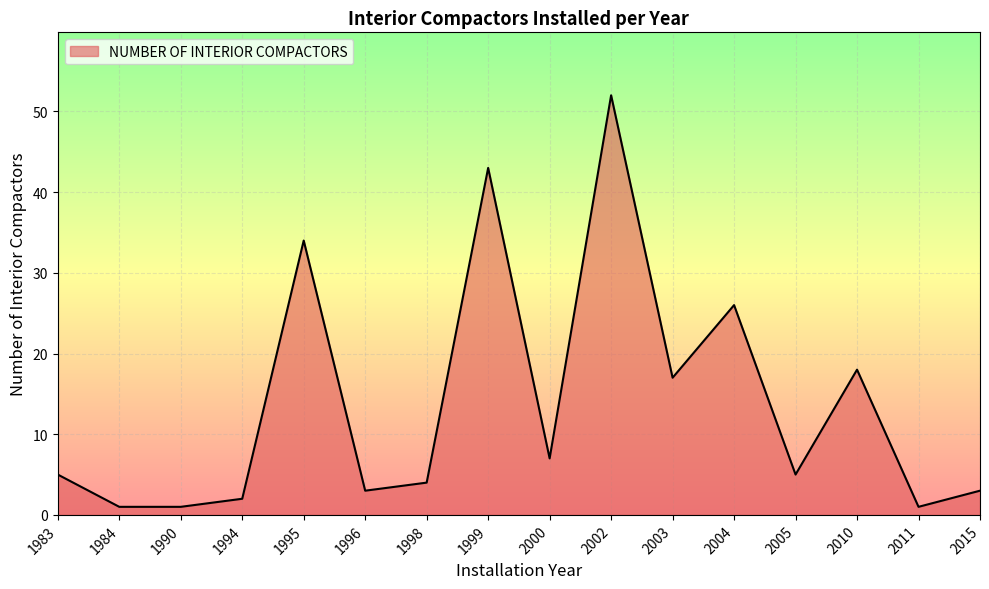

The chart shows a value of 5 at 2003. True or false?

False